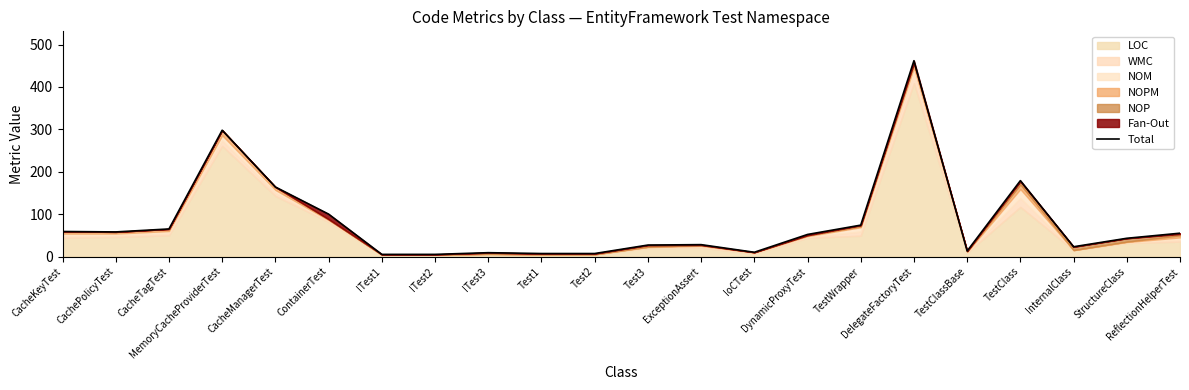

Is it true that the value at ITest1 is 7?

False